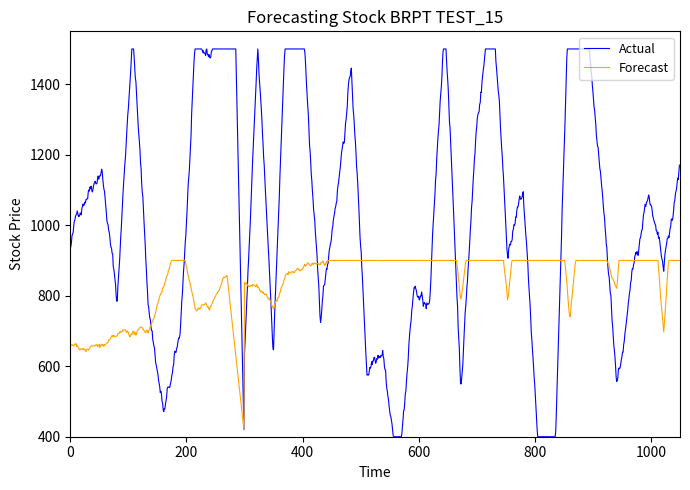

Which series has the widest spread of values?

Actual